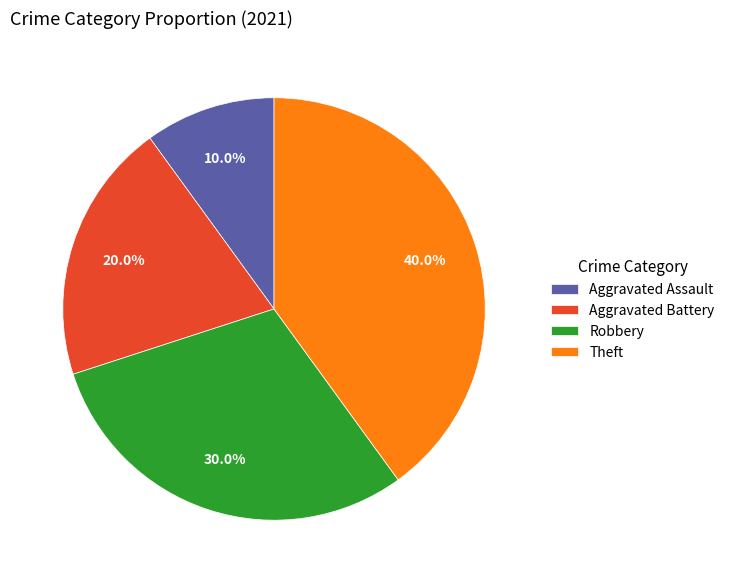

What percentage is the Aggravated Assault slice, to the nearest percent?

10%